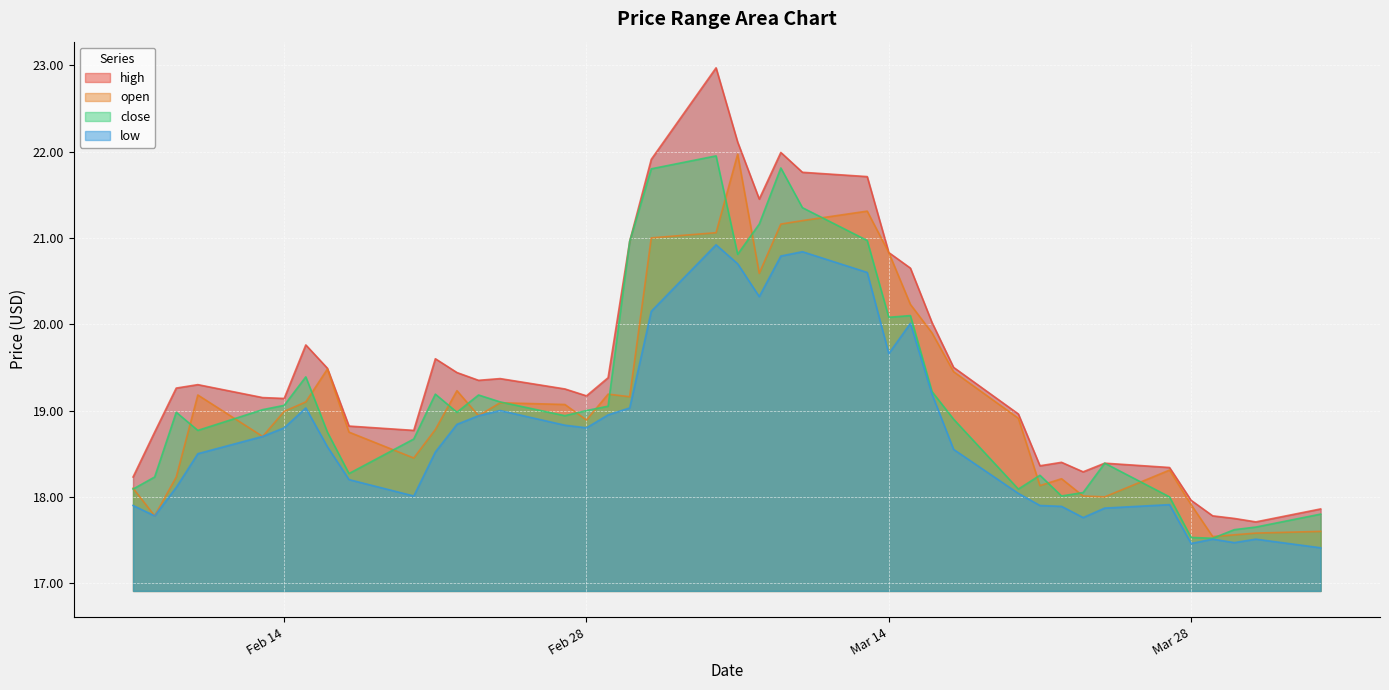

List the labels in order of high value, largest first.

2023-03-06, 2023-03-07, 2023-03-09, 2023-03-03, 2023-03-10, 2023-03-13, 2023-03-08, 2023-03-02, 2023-03-14, 2023-03-15, 2023-03-16, 2023-02-15, 2023-02-21, 2023-03-17, 2023-02-16, 2023-02-22, 2023-03-01, 2023-02-24, 2023-02-23, 2023-02-10, 2023-02-09, 2023-02-27, 2023-02-28, 2023-02-13, 2023-02-14, 2023-03-20, 2023-02-17, 2023-02-20, 2023-02-08, 2023-03-22, 2023-03-24, 2023-03-21, 2023-03-27, 2023-03-23, 2023-02-07, 2023-03-28, 2023-04-03, 2023-03-29, 2023-03-30, 2023-03-31